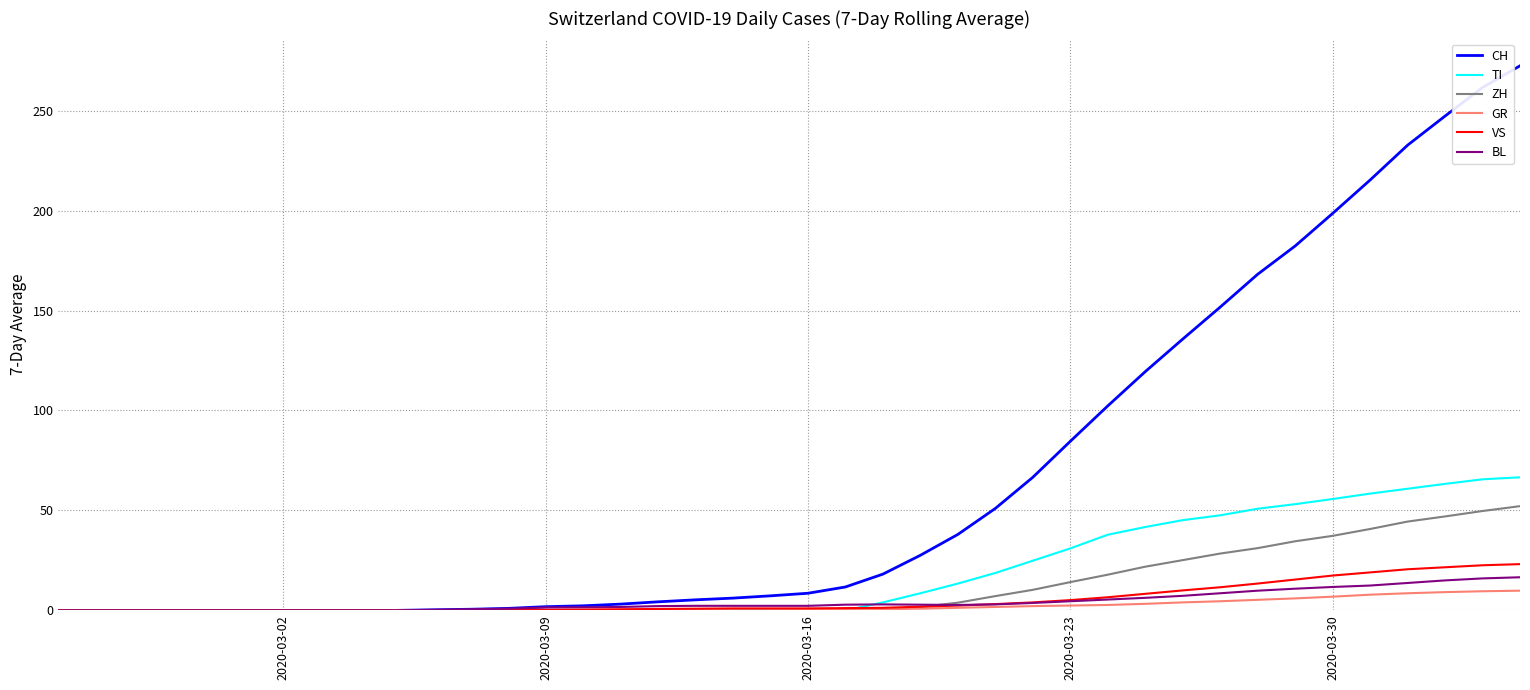

Which series has the largest total across all categories?

CH